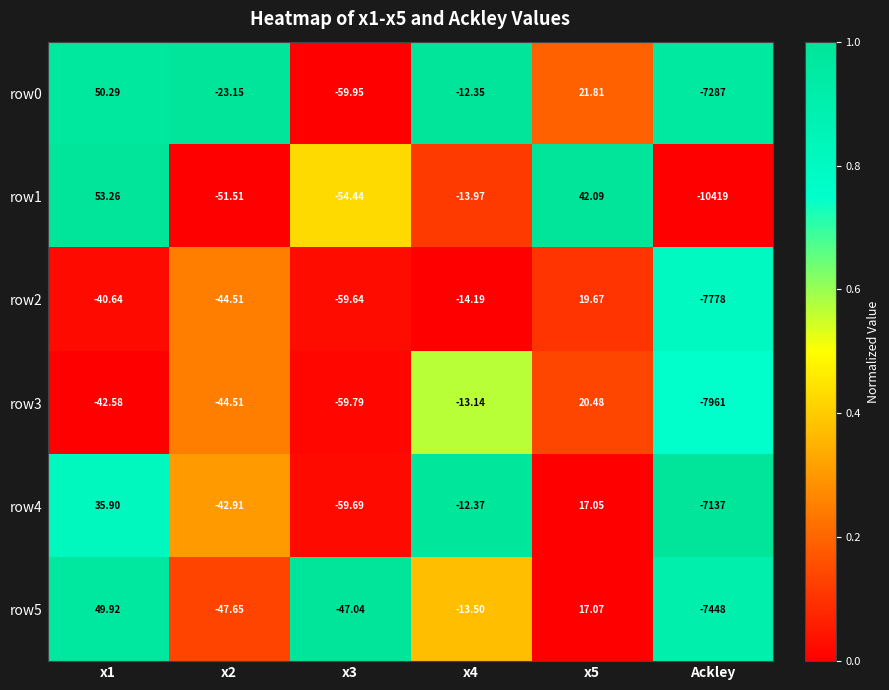

What is the difference between the highest and lowest values at x5?

25.0